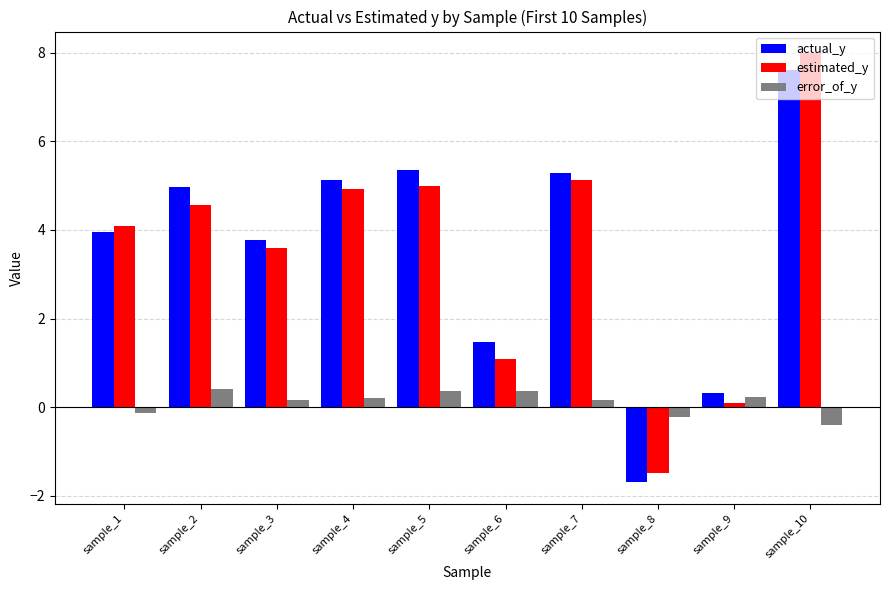

What is the value of the actual_y bar at the 6th from the left?

1.5